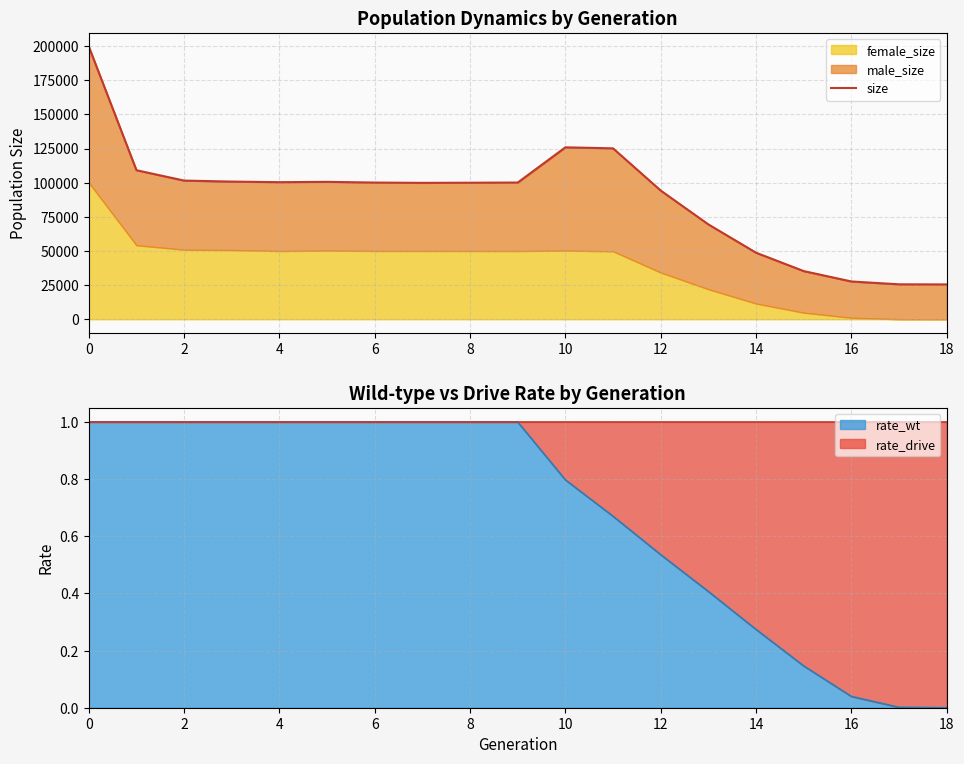

How many interior local peaks (higher than both neighbors) does the data have?

2